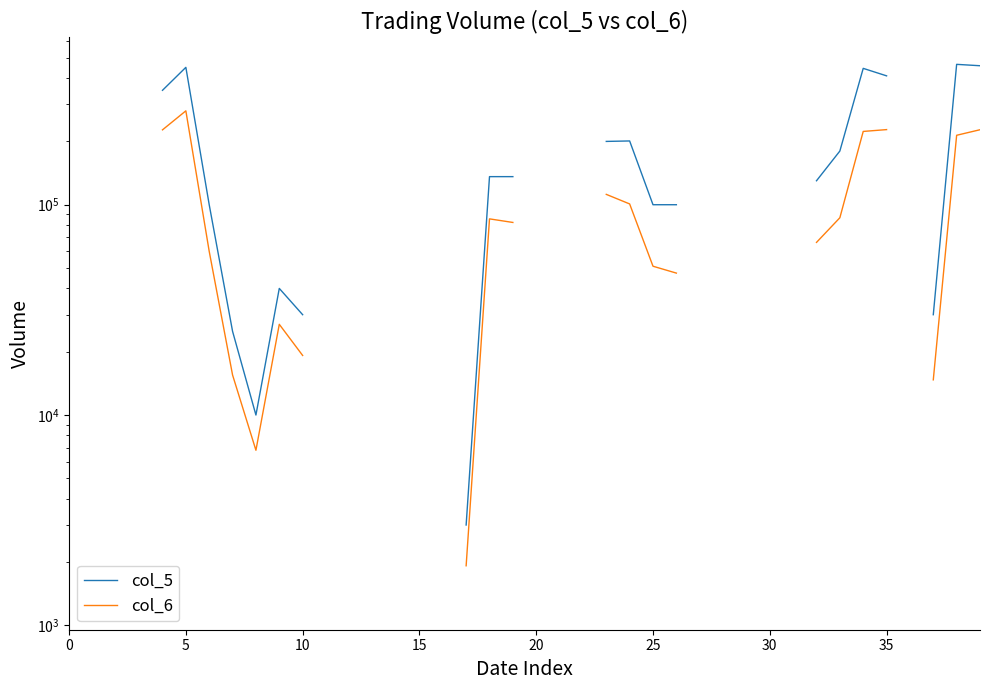

What are all the series names shown in the legend?

col_5, col_6